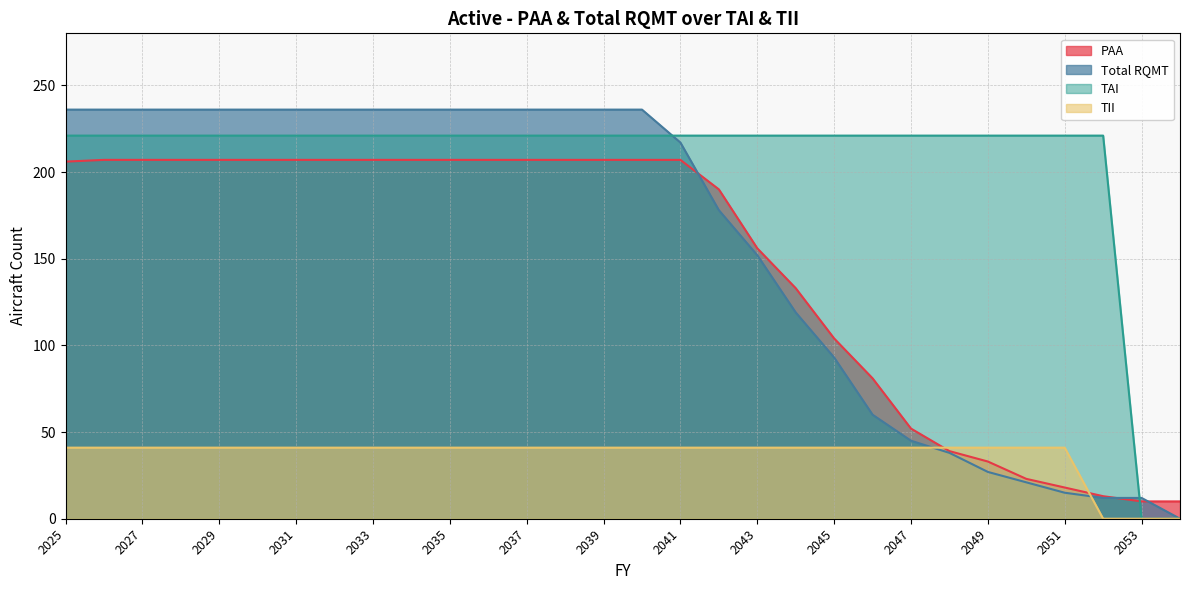

Rank the series at 2051 from lowest to highest value.

Total RQMT, PAA, TII, TAI